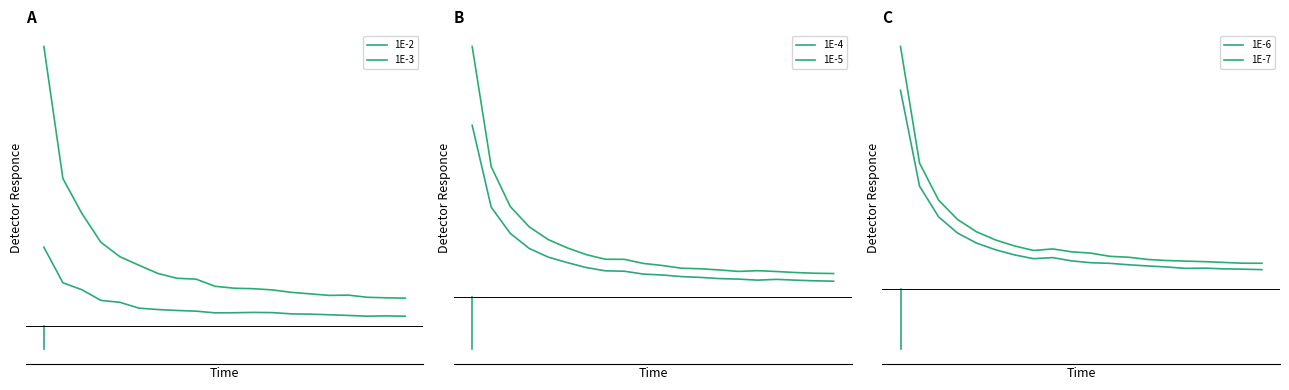

Reading left to right, what are all the values shown in this chart?

1E-2: 0.1	0.1	0.1	0.0	0.0	0.0	0.0	0.0	0.0	0.0	0.0	0.0	0.0	0.0	0.0	0.0	0.0	0.0	0.0	0.0
1E-3: 0.5	0.2	0.2	0.1	0.1	0.1	0.1	0.1	0.1	0.1	0.1	0.1	0.1	0.1	0.1	0.0	0.0	0.0	0.0	0.0
1E-4: 0.7	0.4	0.3	0.2	0.2	0.1	0.1	0.1	0.1	0.1	0.1	0.1	0.1	0.1	0.1	0.1	0.1	0.1	0.1	0.1
1E-5: 1.1	0.6	0.4	0.3	0.2	0.2	0.2	0.2	0.2	0.1	0.1	0.1	0.1	0.1	0.1	0.1	0.1	0.1	0.1	0.1
1E-6: 1.6	0.8	0.6	0.5	0.4	0.3	0.3	0.2	0.3	0.2	0.2	0.2	0.2	0.2	0.2	0.2	0.2	0.2	0.2	0.2
1E-7: 2.0	1.0	0.7	0.6	0.5	0.4	0.4	0.3	0.3	0.3	0.3	0.3	0.3	0.2	0.2	0.2	0.2	0.2	0.2	0.2